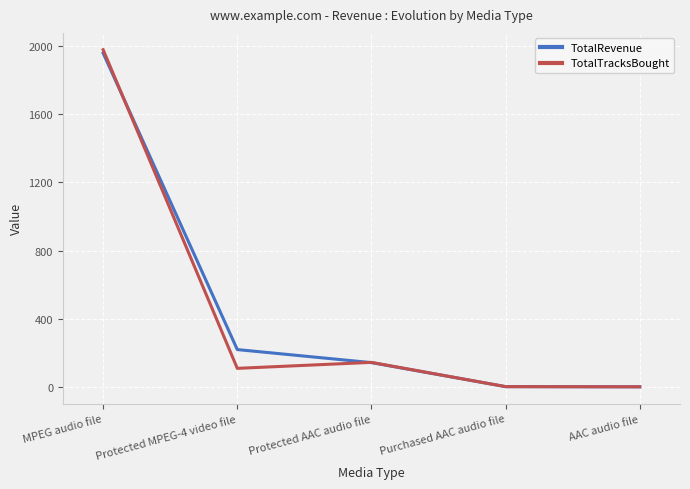

Where do TotalTracksBought and TotalRevenue first cross each other?

MPEG audio file and Protected MPEG-4 video file